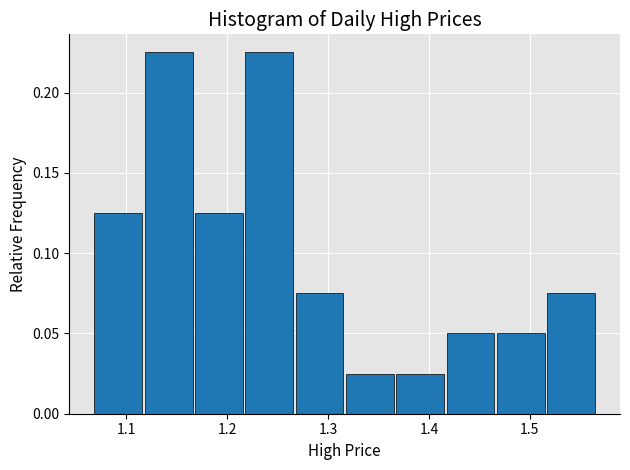

Reading left to right, transcribe this chart: for each bar, give the range it covers on the x-axis and its height. Neither the bar edges nor the heights are printed on the chart, so give them approximately, as read against the axes.

1.07 to 1.12: 0.125
1.12 to 1.17: 0.225
1.17 to 1.22: 0.125
1.22 to 1.27: 0.225
1.27 to 1.32: 0.075
1.32 to 1.37: 0.025
1.37 to 1.42: 0.025
1.42 to 1.47: 0.050
1.47 to 1.52: 0.050
1.52 to 1.57: 0.075